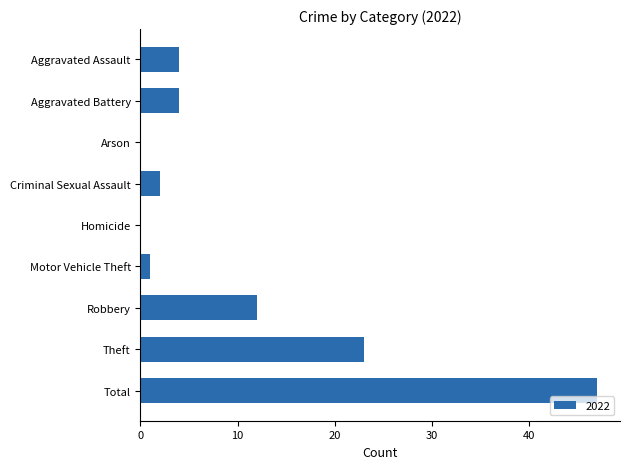

What is the change in value from Aggravated Battery to Arson?

-4